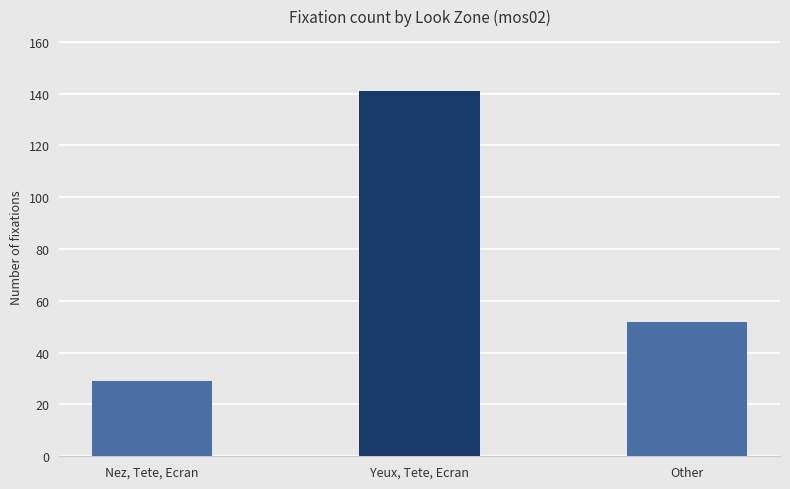

At which category does the chart reach its peak across all series?

Yeux, Tete, Ecran